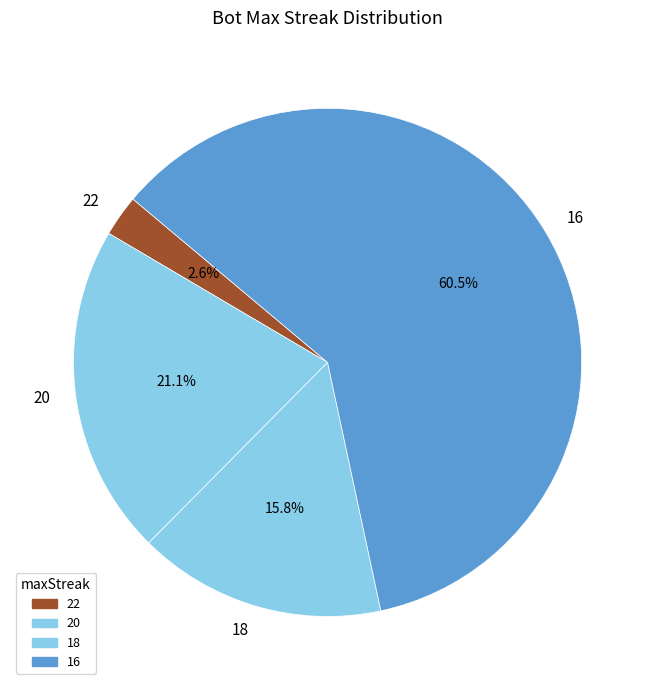

Between 16 and 22, which is larger?

16